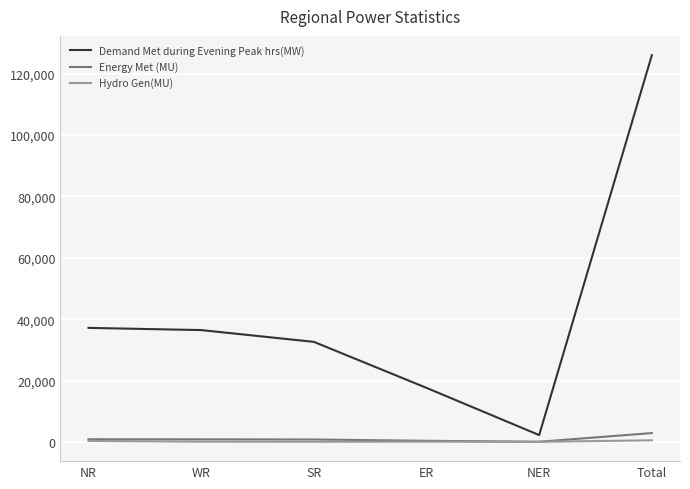

Which series has the largest total across all categories?

Demand Met during Evening Peak hrs(MW)